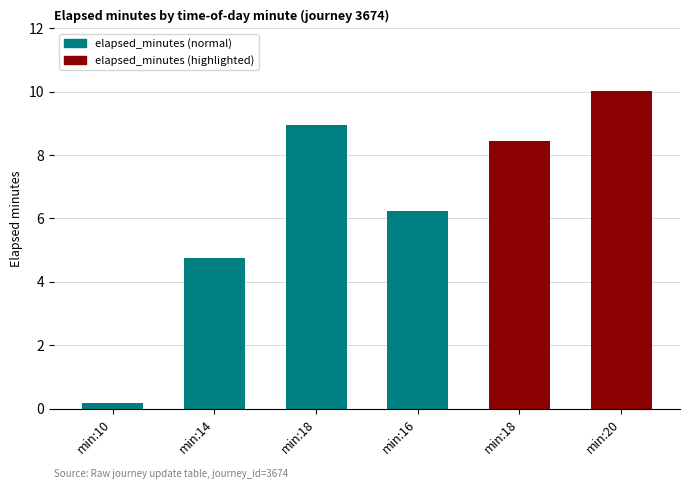

Which has a higher value, min:18 or min:20?

min:20